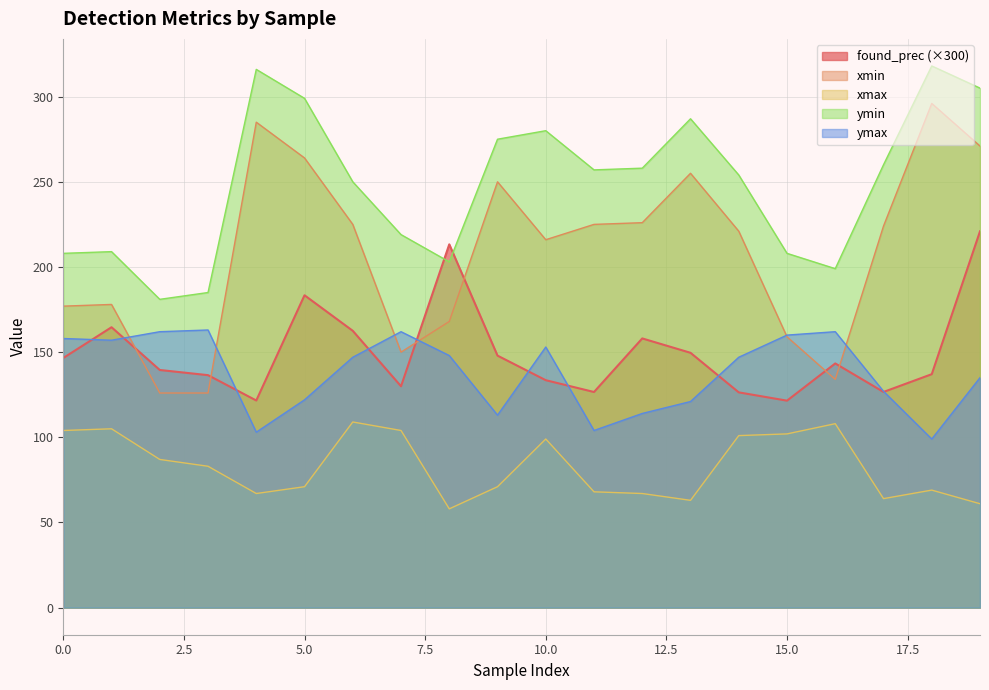

How many distinct data groups are displayed?

5